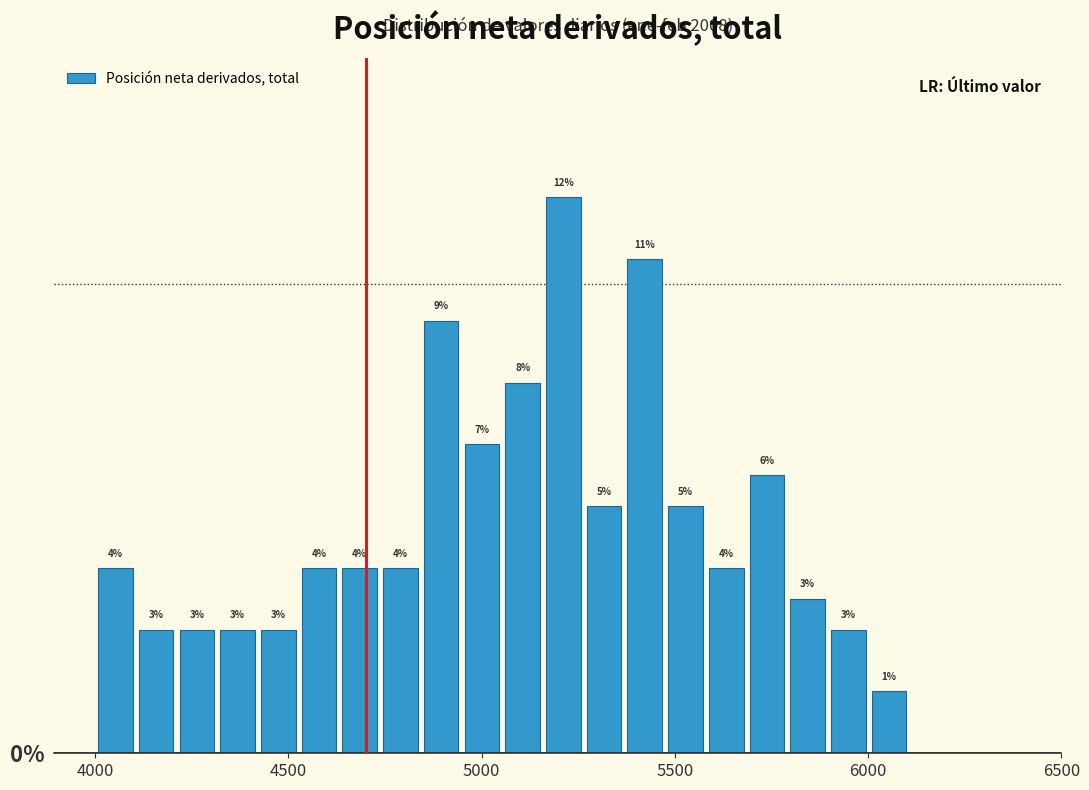

Read against the x-axis, roughly where is the centre of the tallest bar?

5200